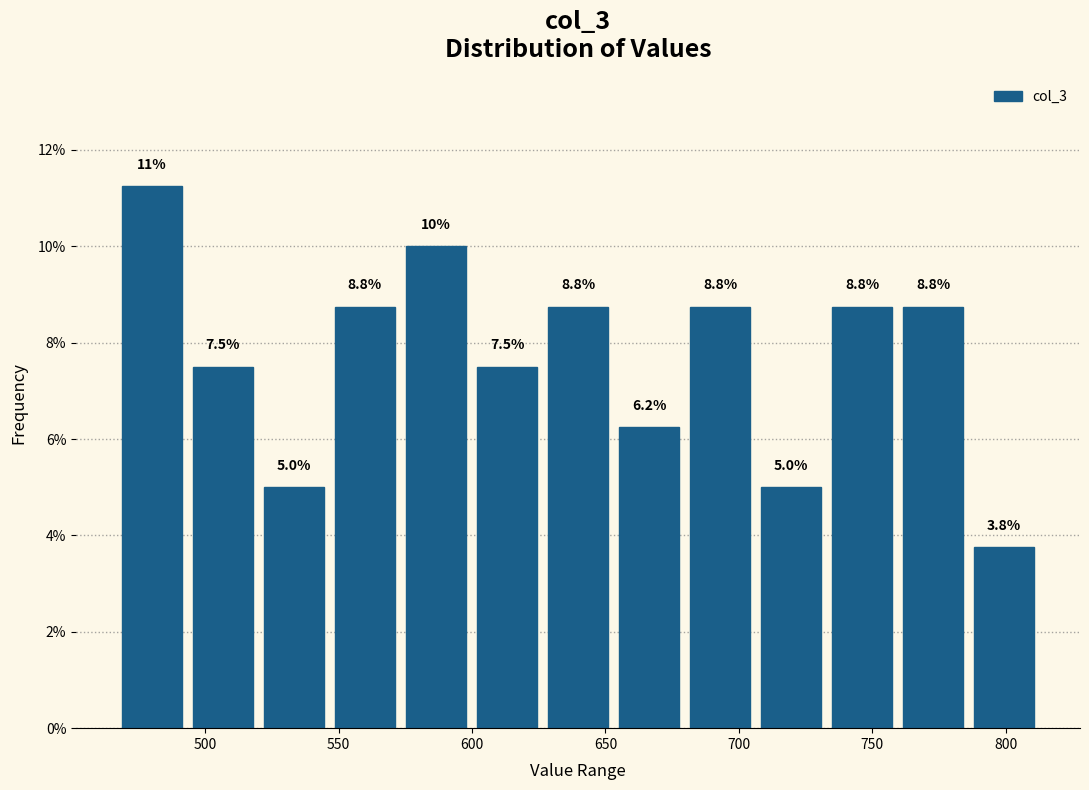

Over which range of the x-axis is the bar tallest?

465 to 495